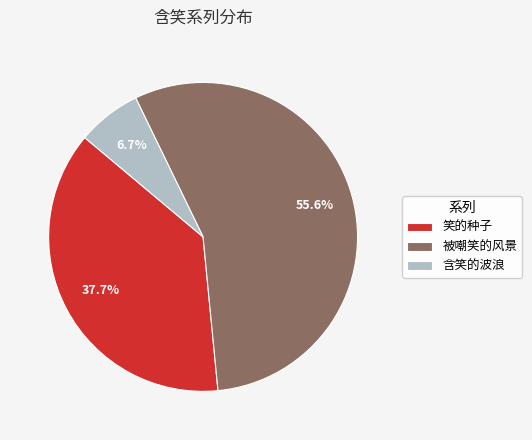

Rank the categories by value from highest to lowest.

被嘲笑的风景, 笑的种子, 含笑的波浪